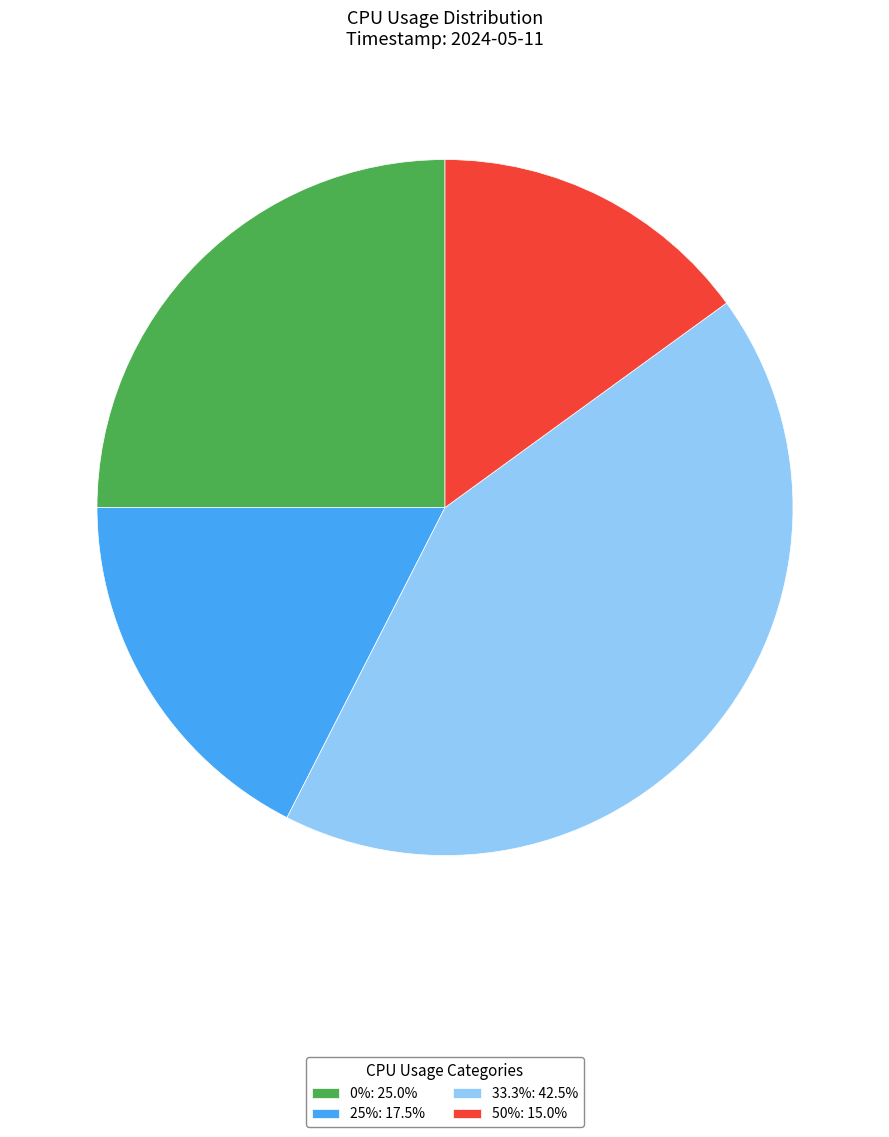

What is the ratio of the value at 25%: 17.5% to the value at 0%: 25.0%?

0.7